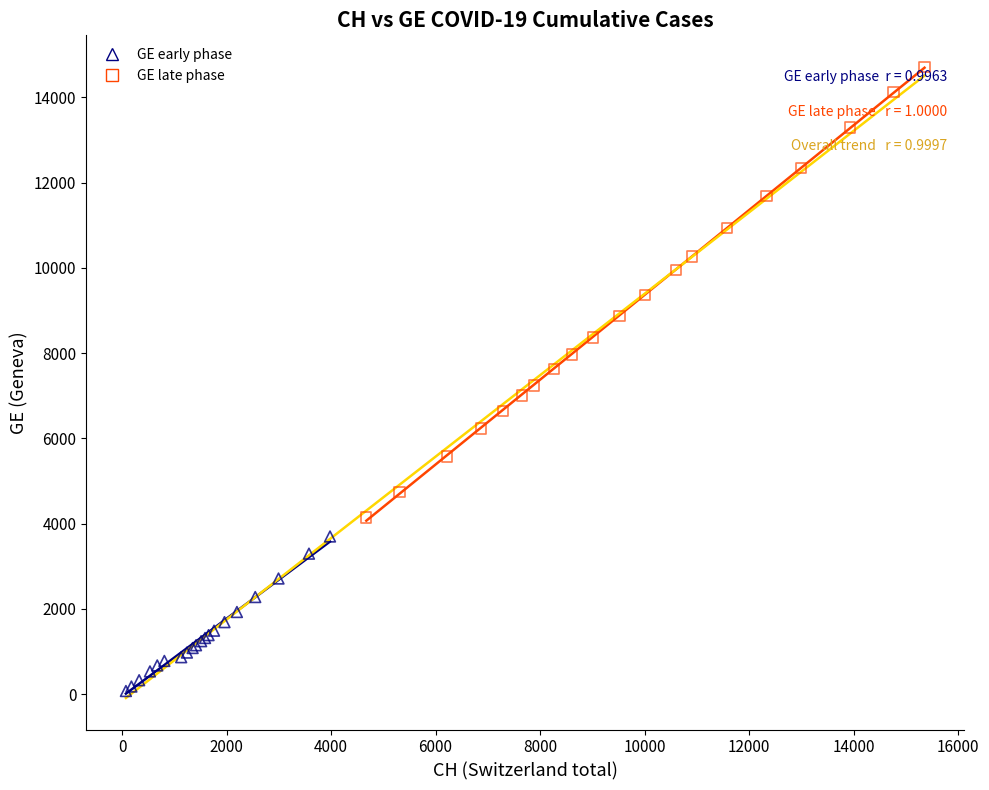

Which series has the widest spread of Y values?

GE late phase